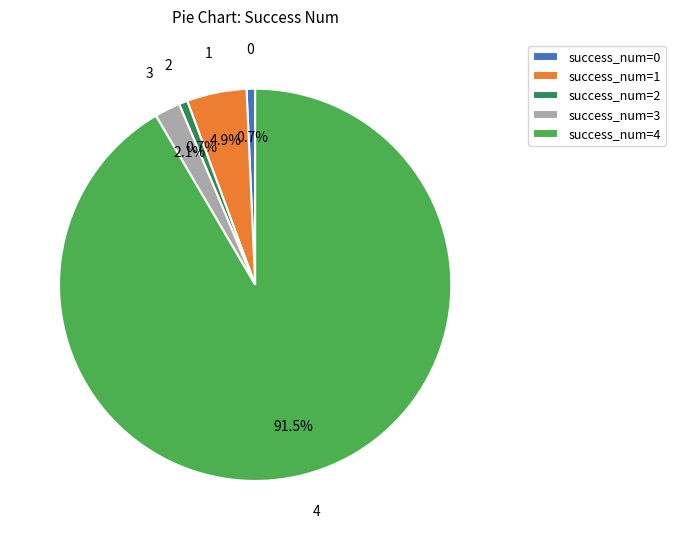

Which category has the biggest portion of the pie?

success_num=4